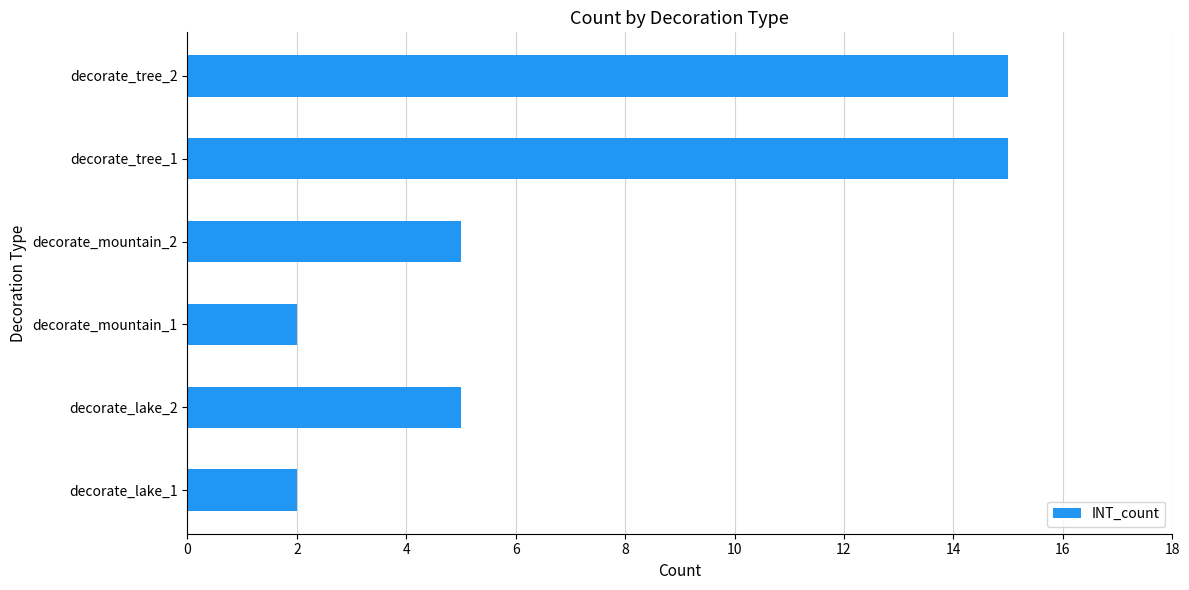

How many series are shown in this chart?

1